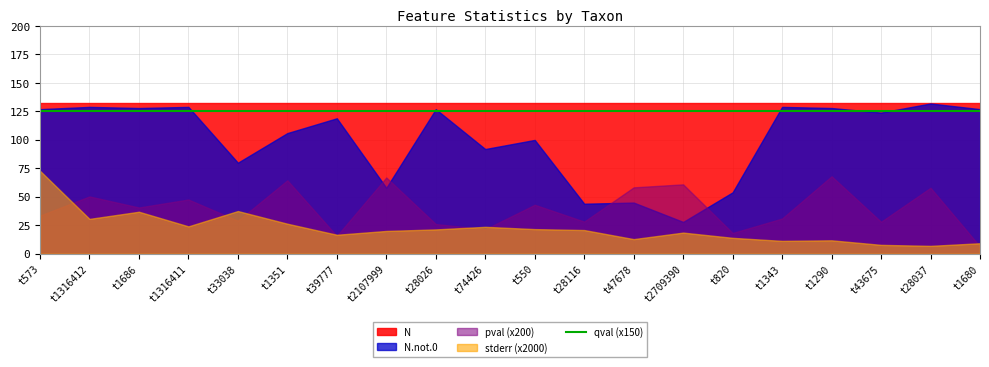

Rank the series by their maximum value, from highest to lowest.

N, N.not.0, qval, pval, stderr